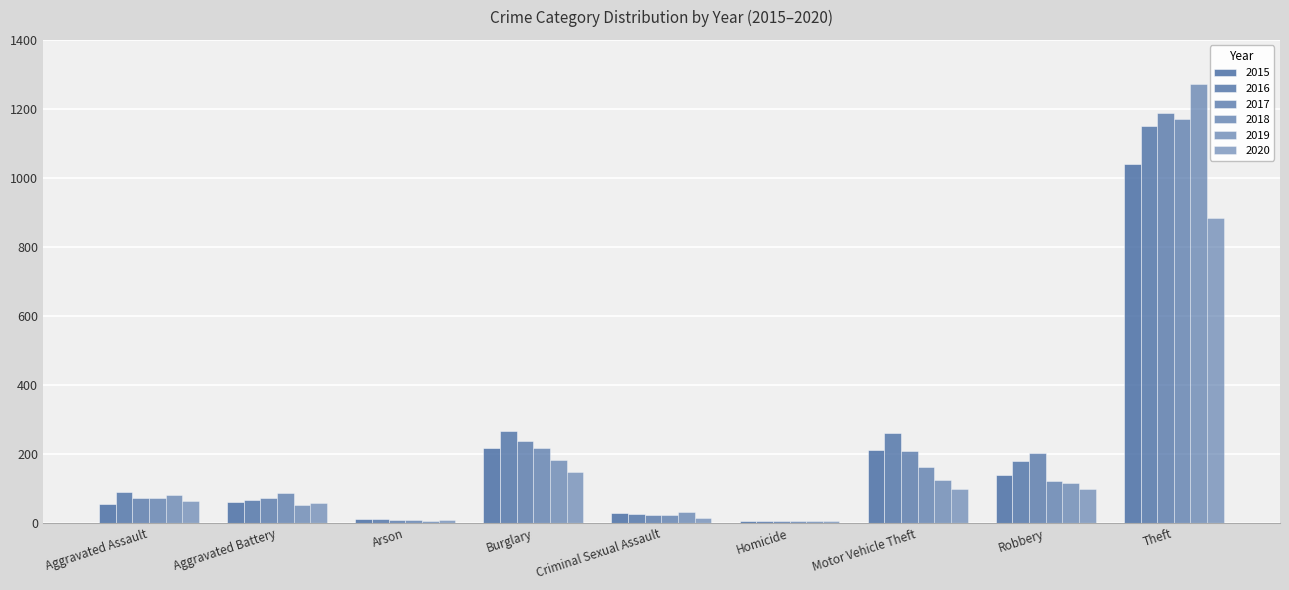

Which series has the largest range (max minus min)?

2019